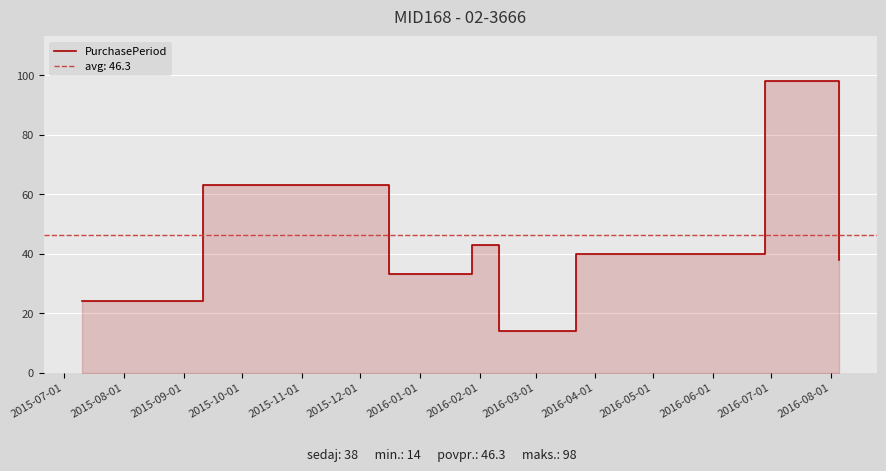

How many points are lower than both their immediate neighbors (excluding endpoints)?

2